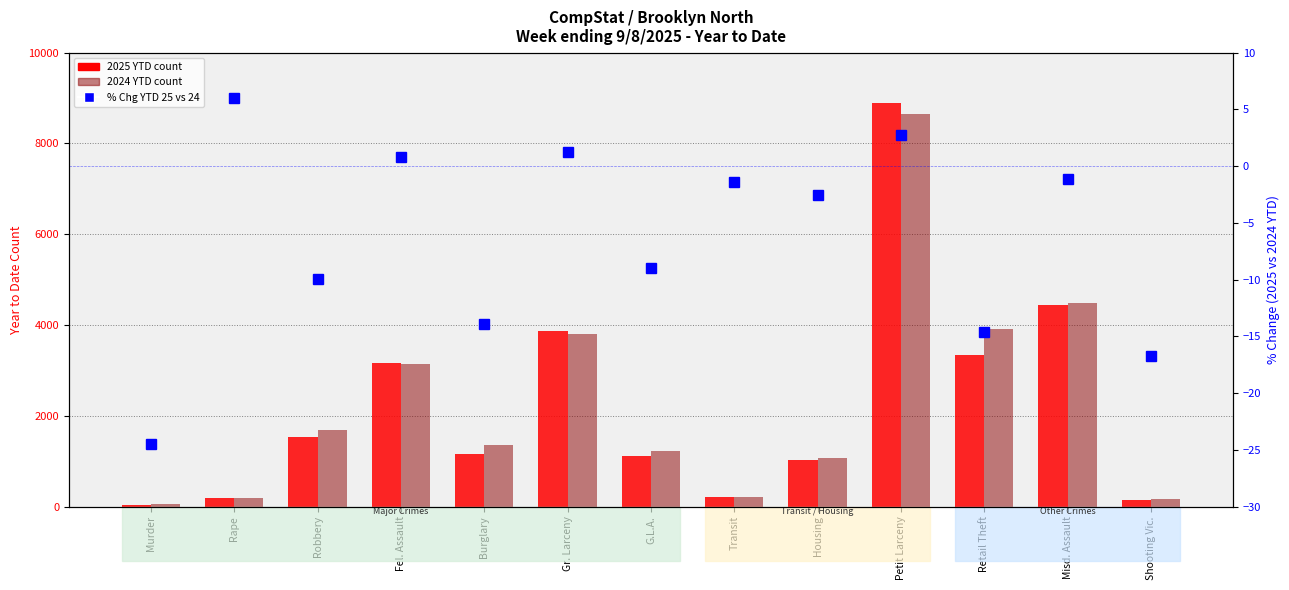

What position from the left is Transit?

8